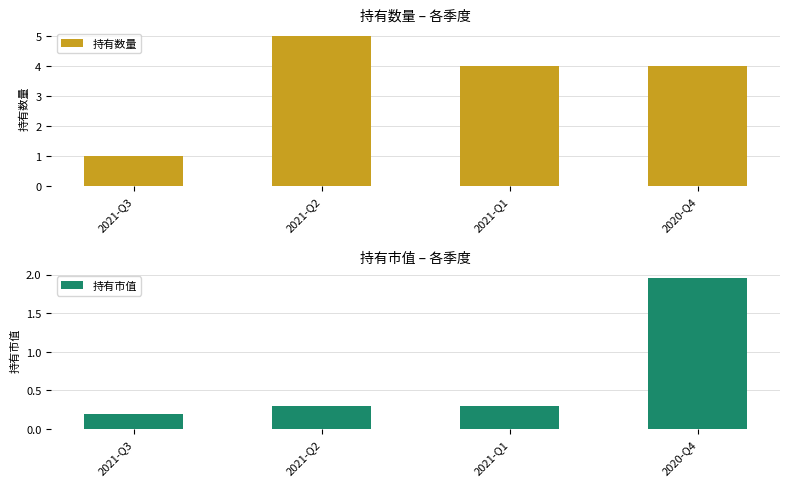

Rank the categories by 持有数量 value from lowest to highest.

2021-Q3, 2021-Q1, 2020-Q4, 2021-Q2